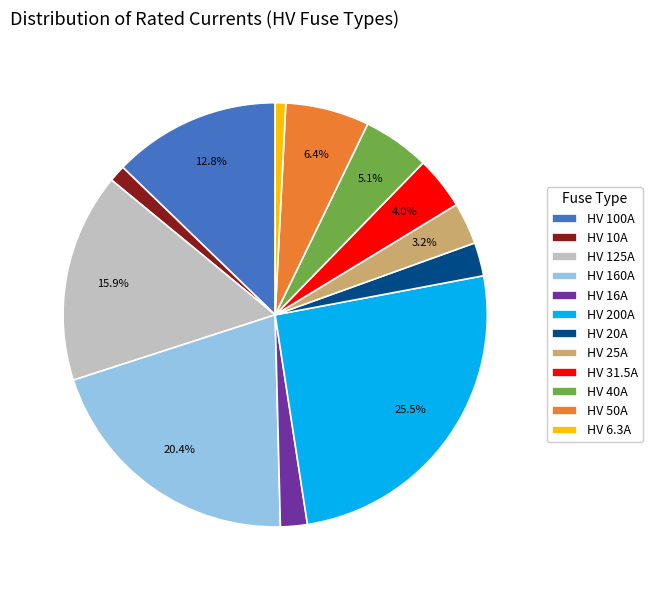

Which has a higher value, HV 100A or HV 20A?

HV 100A